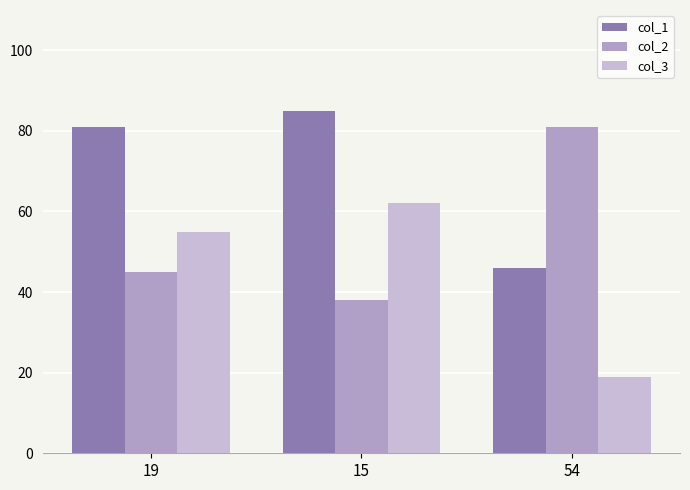

Does the chart contain any negative values?

No